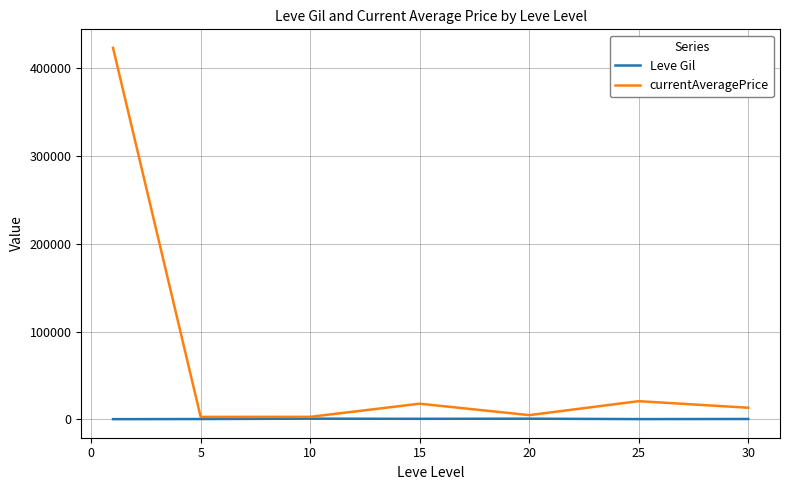

List the series in order of their overall mean, highest first.

currentAveragePrice, Leve Gil